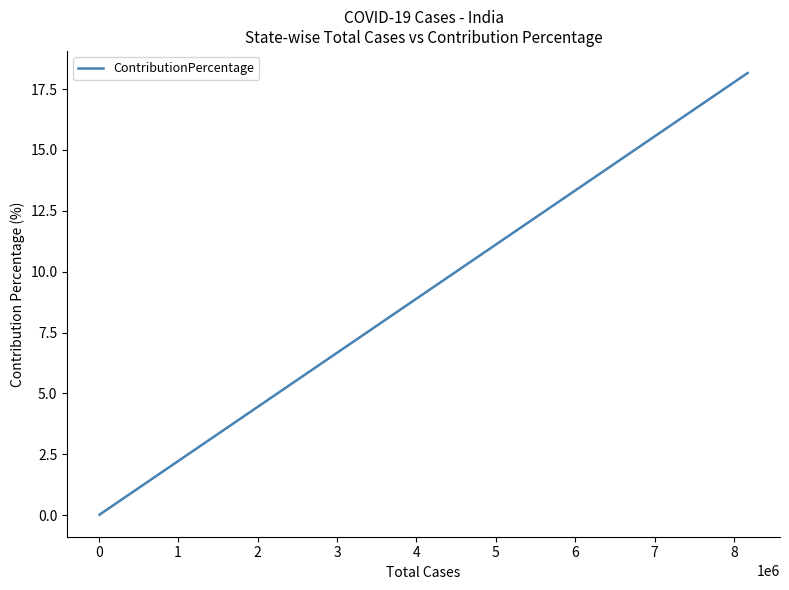

What is the difference between the maximum and minimum values?

18.1